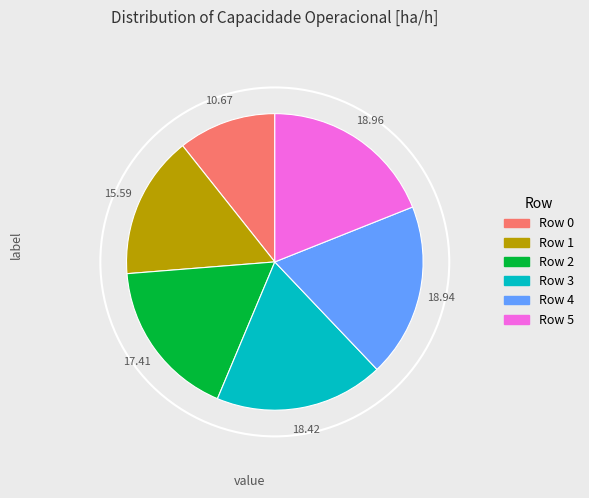

Approximately how many times larger is the value at 0 compared to 5?

0.6